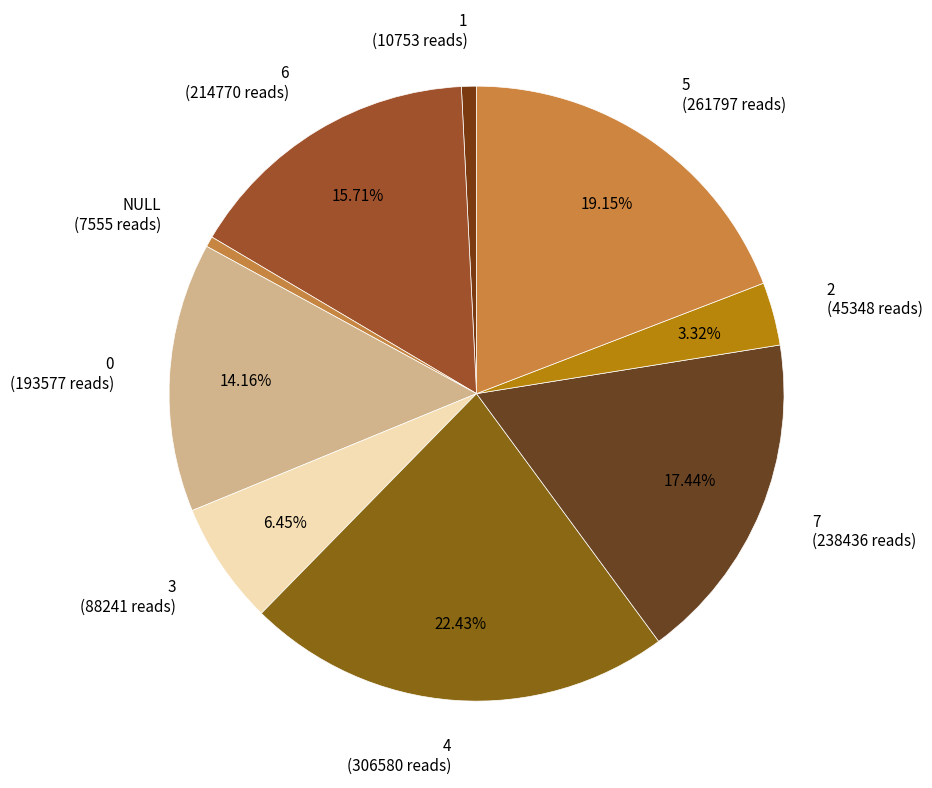

Do 3 (88241 reads) and 2 (45348 reads) together represent more than half of the pie?

No